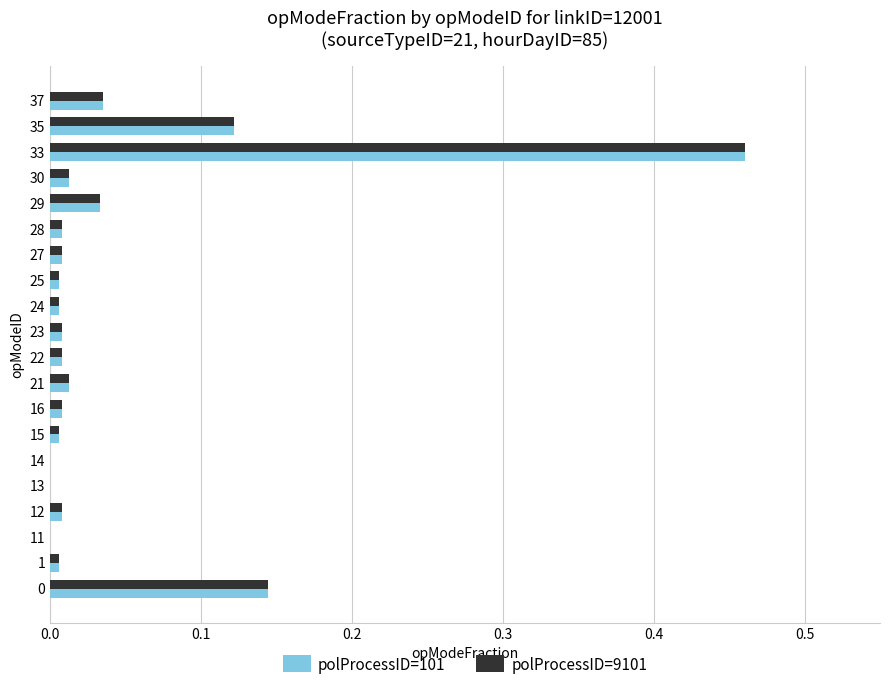

True or false: polProcessID=101 has a value of 0.0 at 29.

True